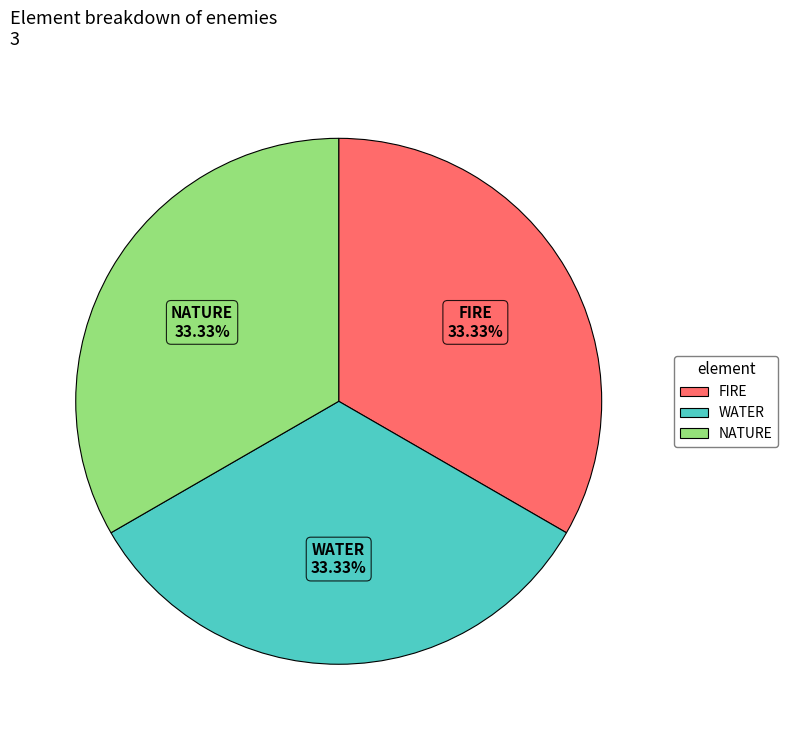

To the nearest percent, what is the difference between the NATURE and FIRE slice percentages?

0%